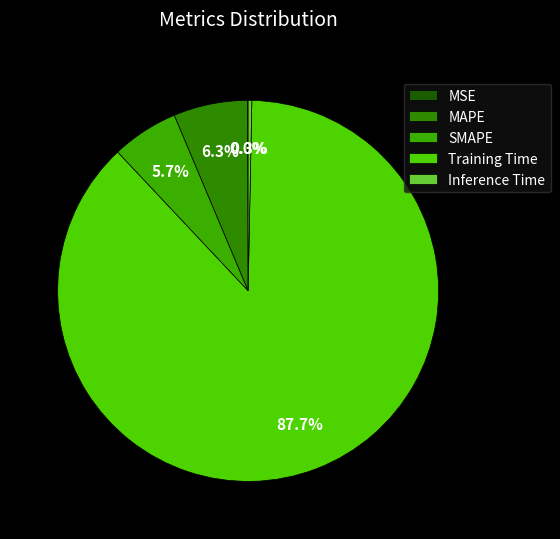

Rank the categories by value from highest to lowest.

Training Time, MAPE, SMAPE, Inference Time, MSE